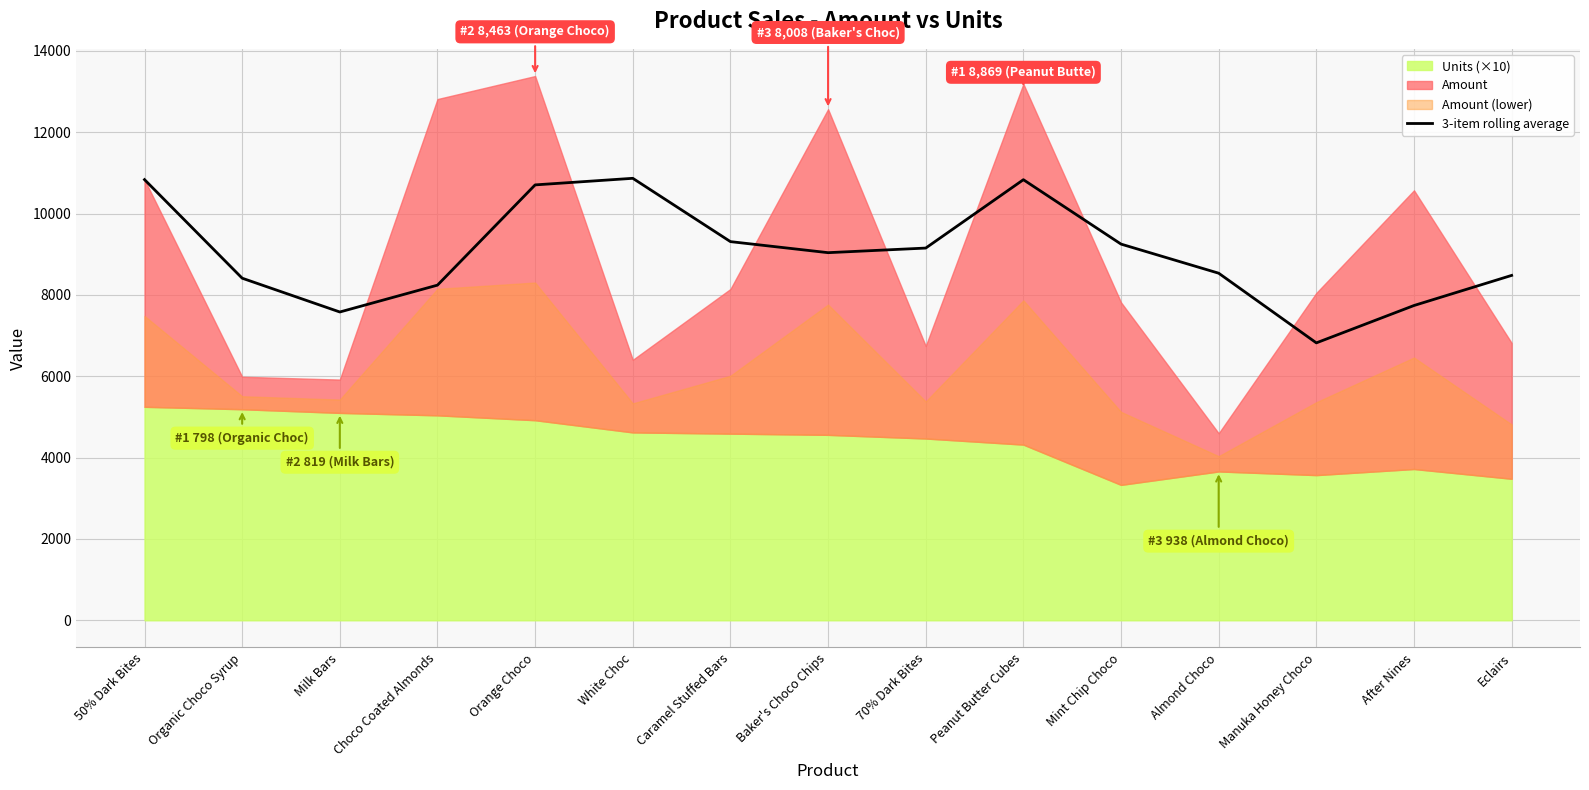

Reading left to right, extract all data points from this chart.

10836.0	8412.0	7581.0	8241.3	10706.3	10868.3	9311.3	9039.7	9153.0	10834.0	9250.3	8534.7	6821.7	7740.3	8480.7